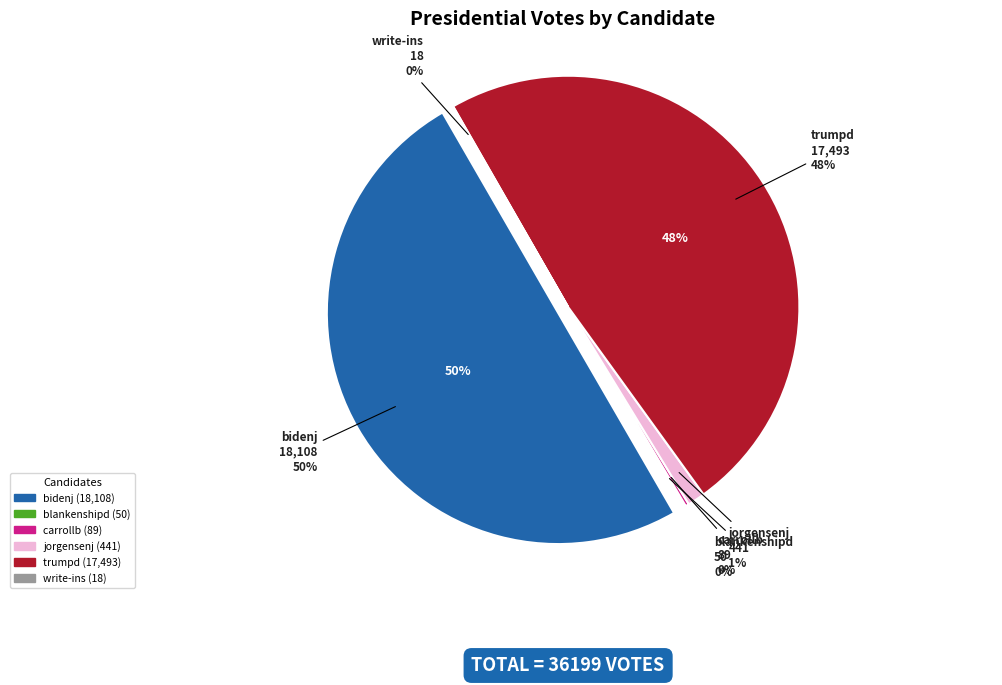

What percentage is the bidenj slice, to the nearest percent?

50%